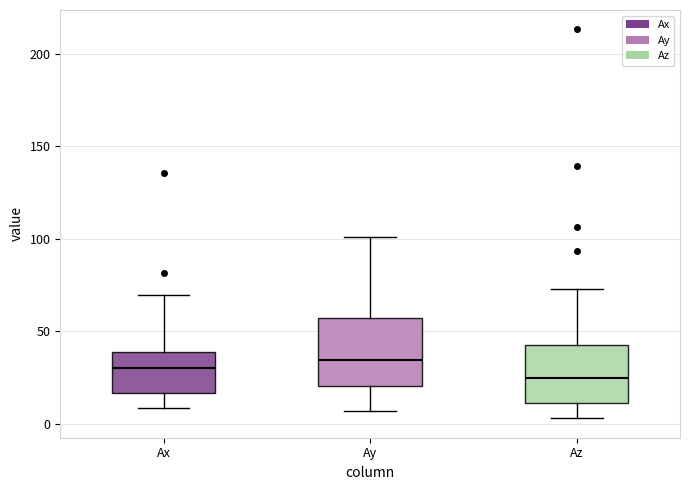

Reading left to right, read every box against the y-axis: the position of its median line, the range the box covers, and the ends of its whiskers. The values are not printed on the chart, so give them approximately, as read against the axis.

Ax: median 30, box 15 to 40, whiskers 10 to 70
Ay: median 35, box 20 to 55, whiskers 5 to 100
Az: median 25, box 10 to 45, whiskers 5 to 75